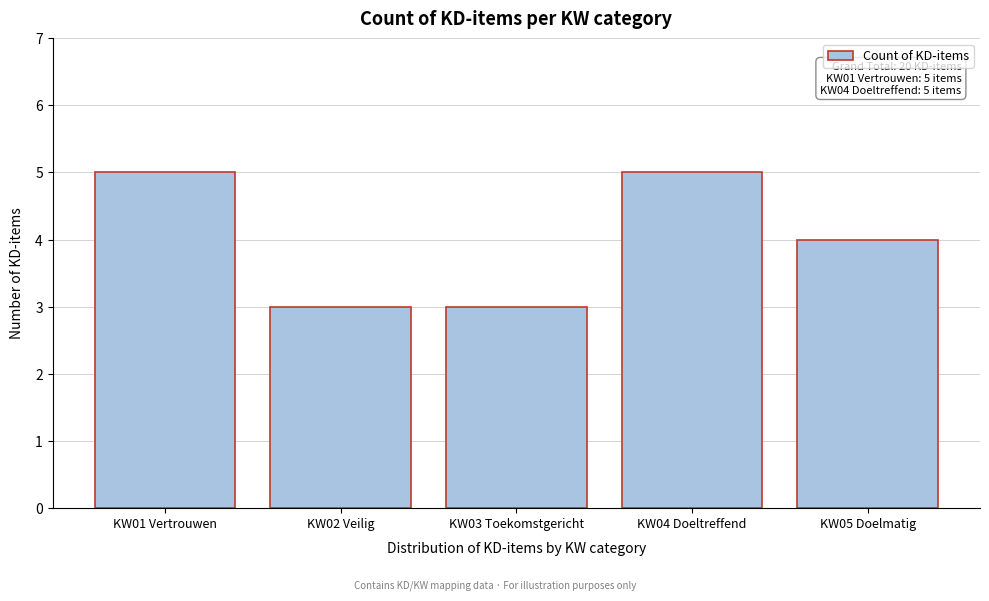

Reading left to right, list all the values displayed in this chart.

5	3	3	5	4